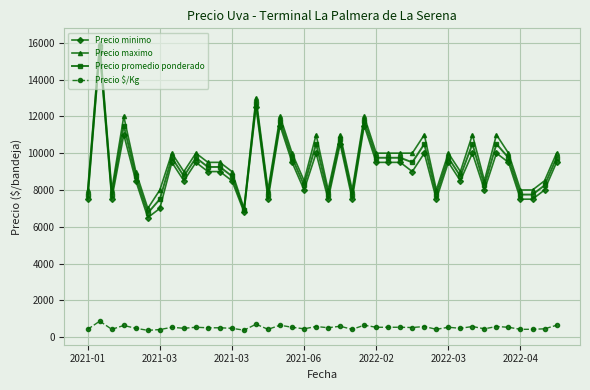

What is the minimum value shown in the chart?

375